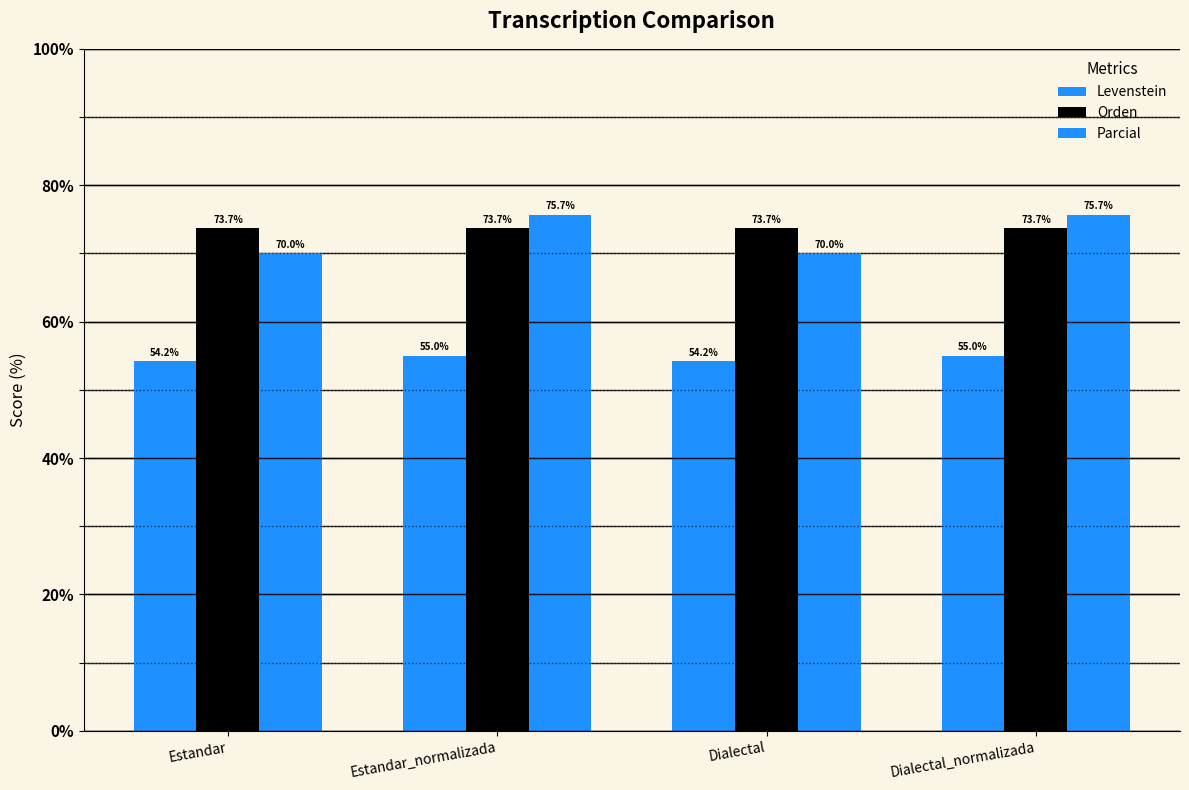

Which label corresponds to the largest value in the chart?

Estandar_normalizada